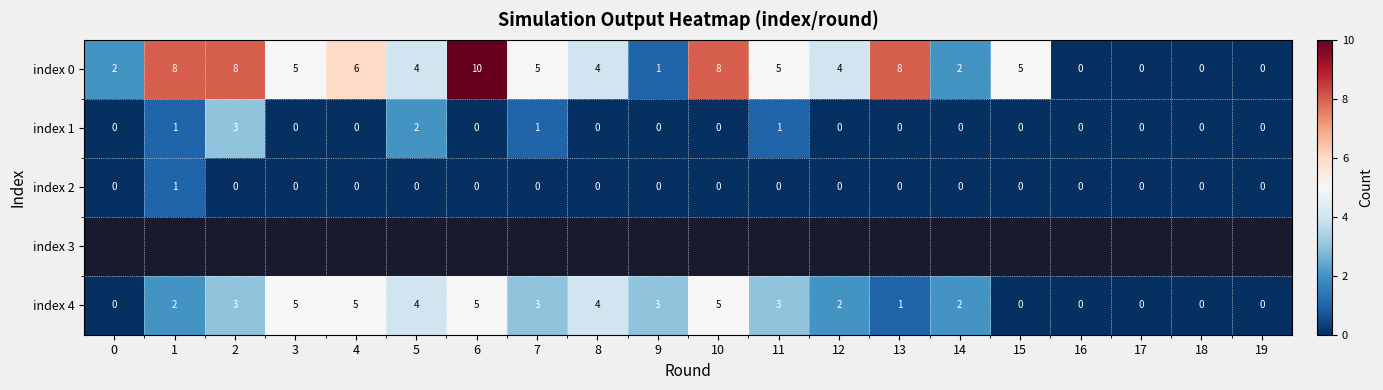

Is it true that index 0 equals 3 at 7?

False